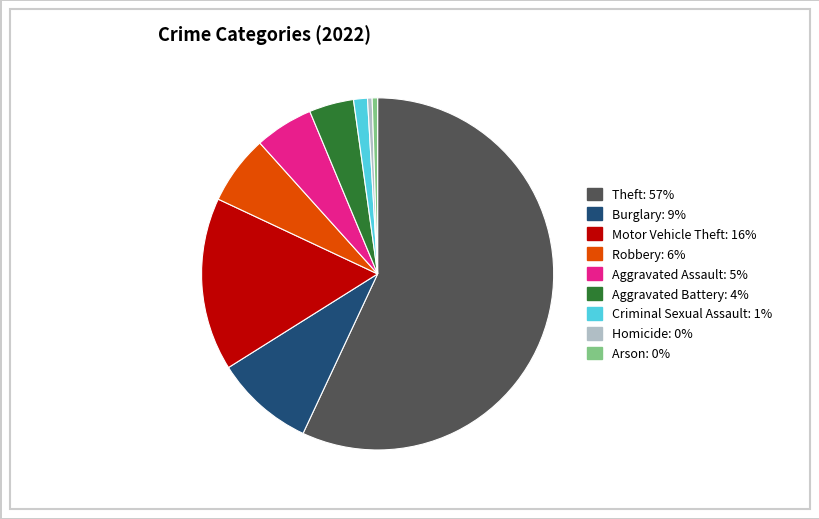

Combined, do Theft and Aggravated Assault account for over 50%?

Yes